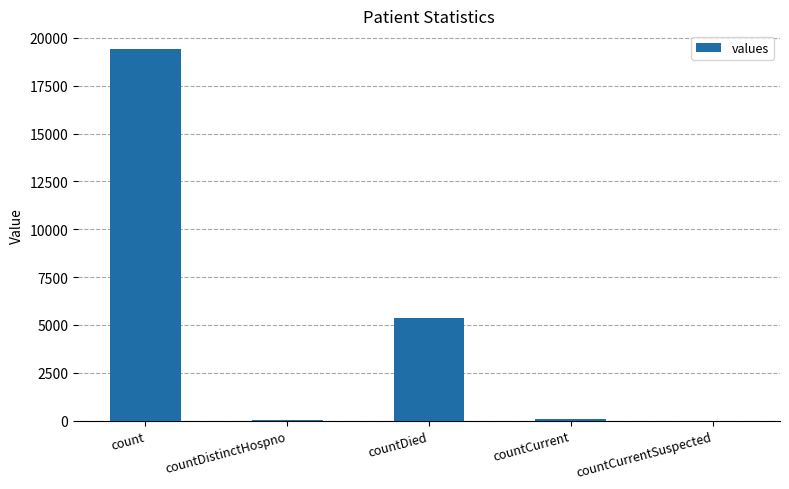

Between count and countCurrent, which is larger?

count